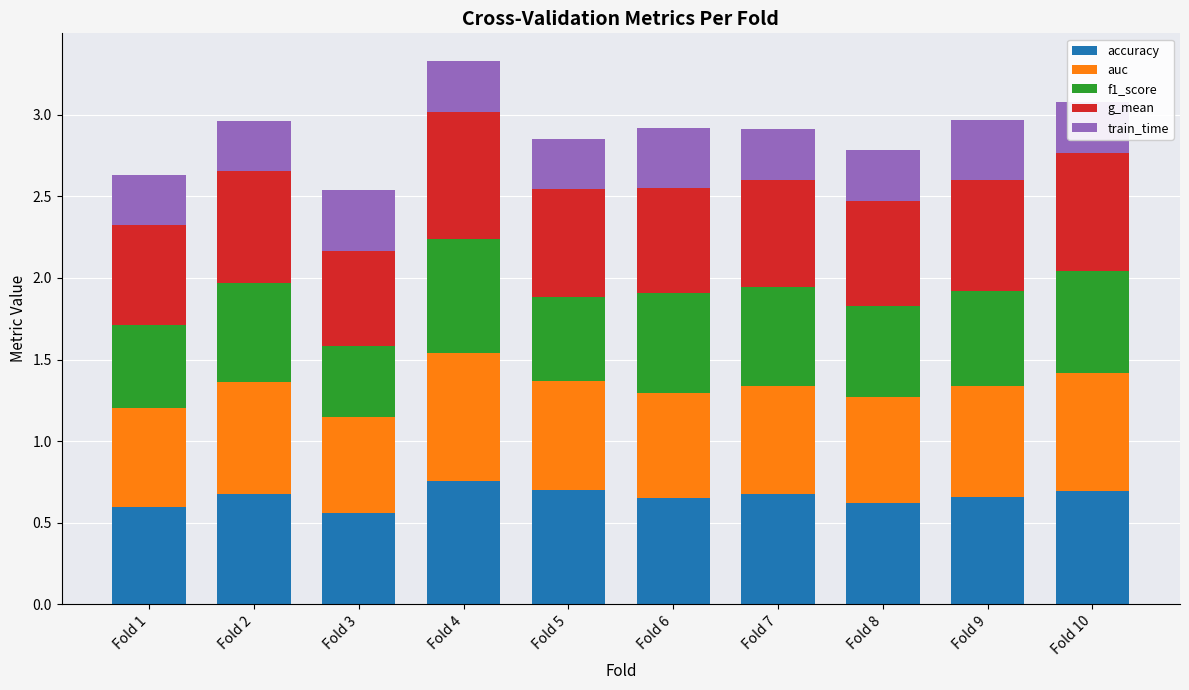

Does the chart contain any negative values?

No